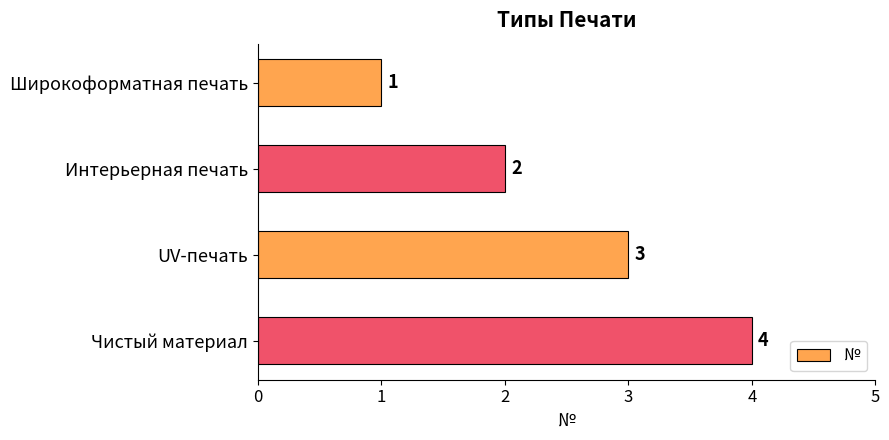

List the labels in order of value, largest first.

Чистый материал, UV-печать, Интерьерная печать, Широкоформатная печать